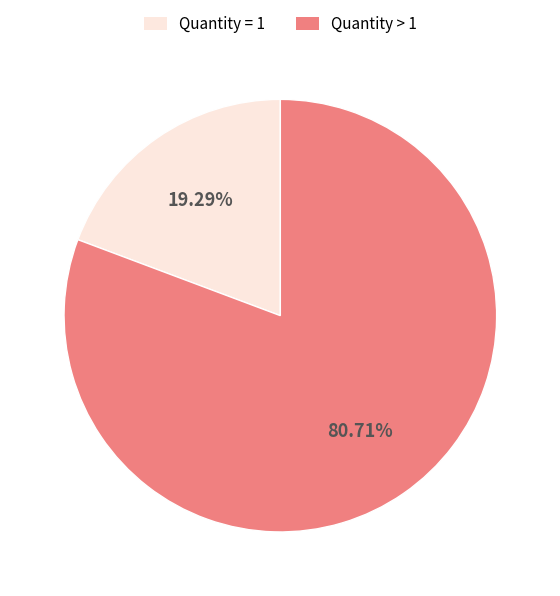

Is the sum of Quantity > 1 and Quantity = 1 greater than half?

Yes